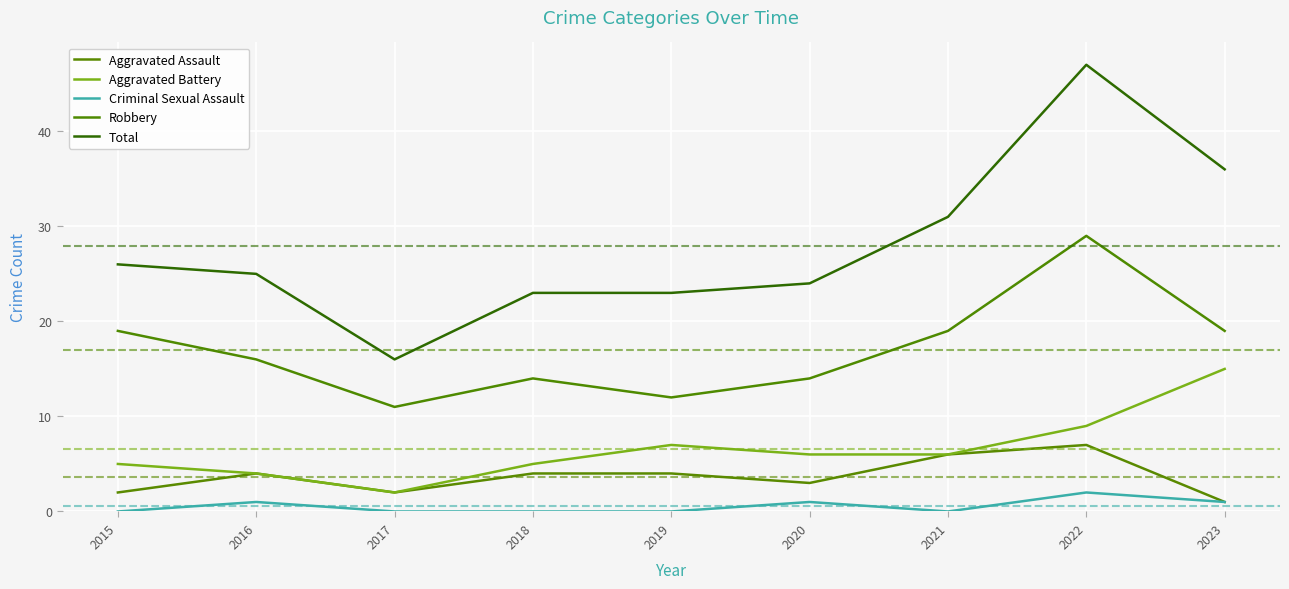

What is the minimum value for Aggravated Battery?

2